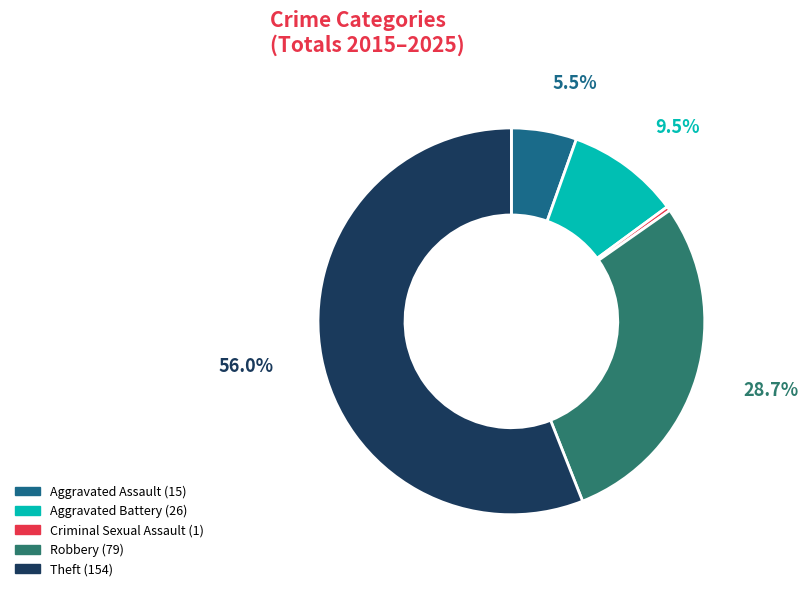

What percentage is the Criminal Sexual Assault slice, to the nearest percent?

0%